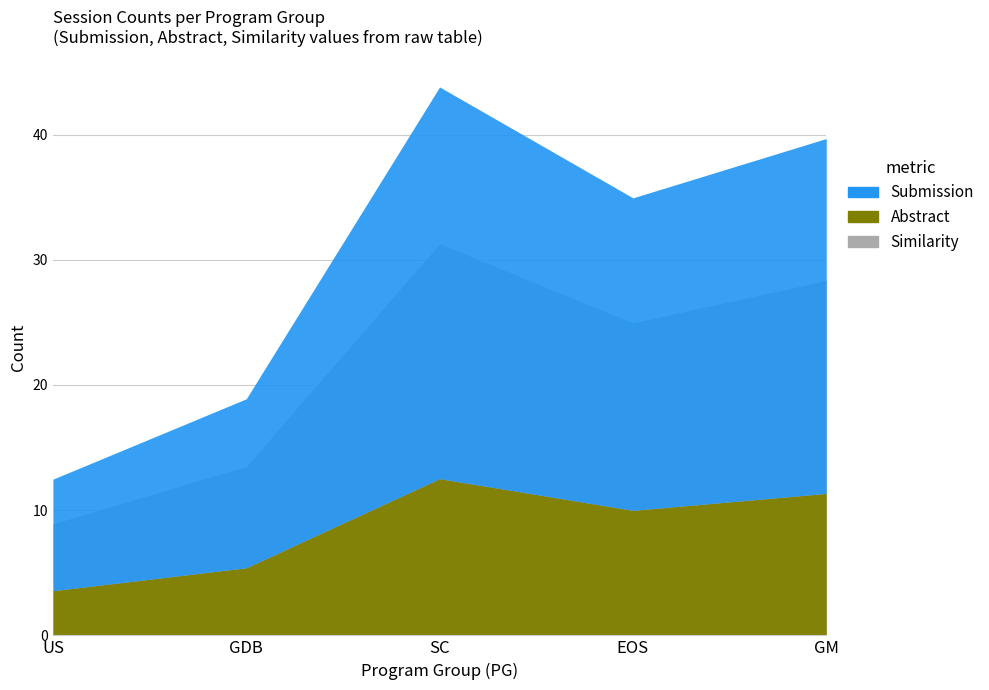

Which series has the largest total across all categories?

Submission